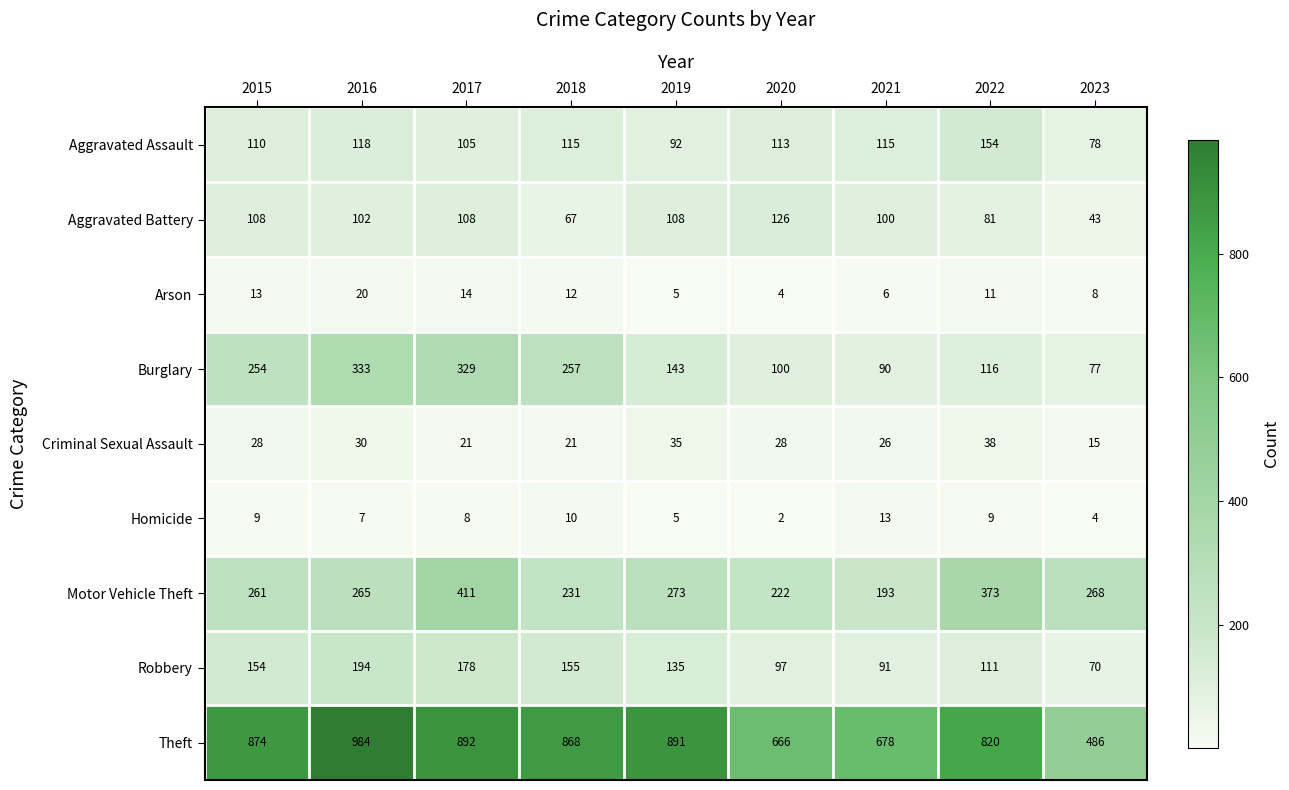

The value of Robbery at 2022 is 111. True or false?

True